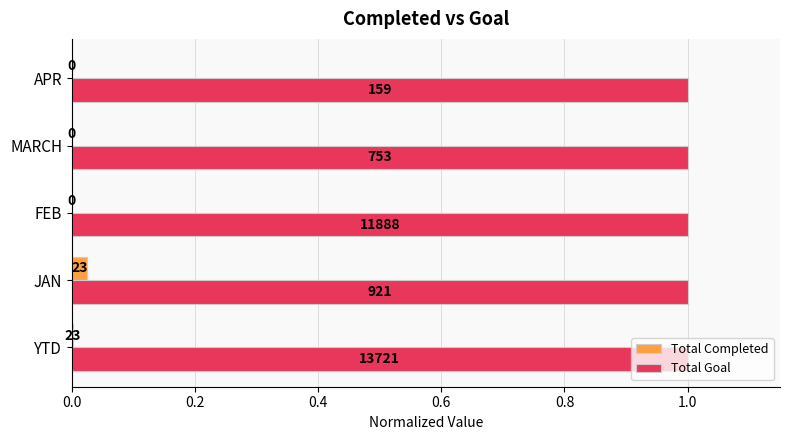

Rank the series by their maximum value, from highest to lowest.

Total Goal, Total Completed